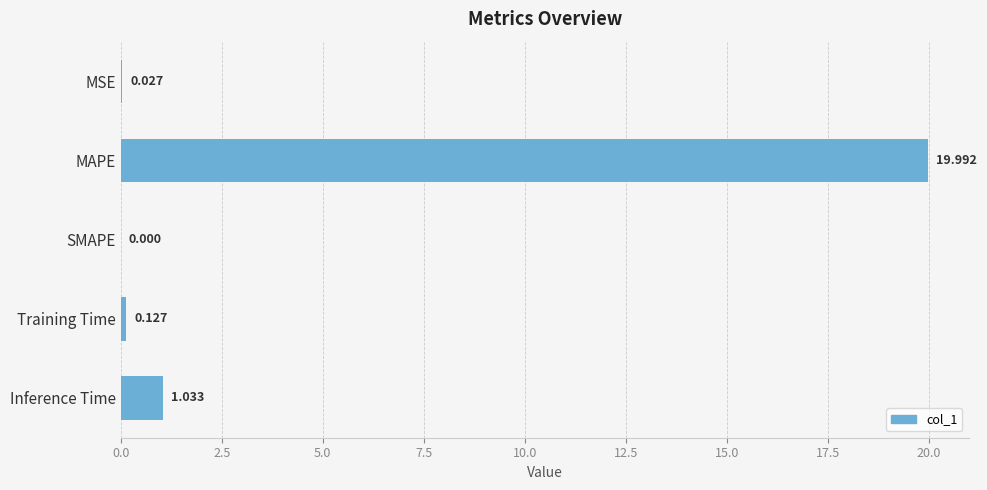

Which label corresponds to the largest value in the chart?

MAPE